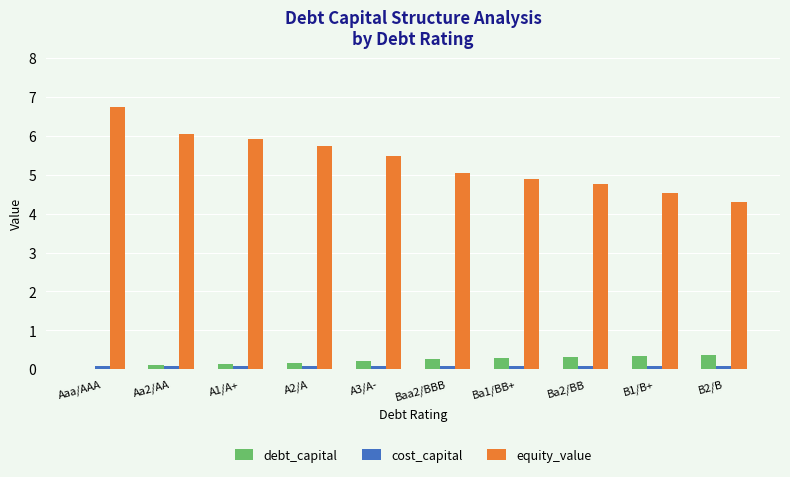

What is the maximum value for equity_value?

6.7